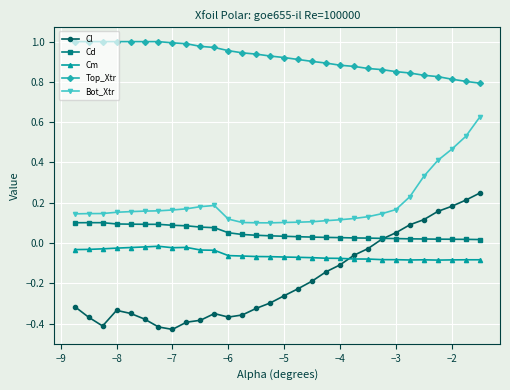

Which series has the widest spread of values?

Cl